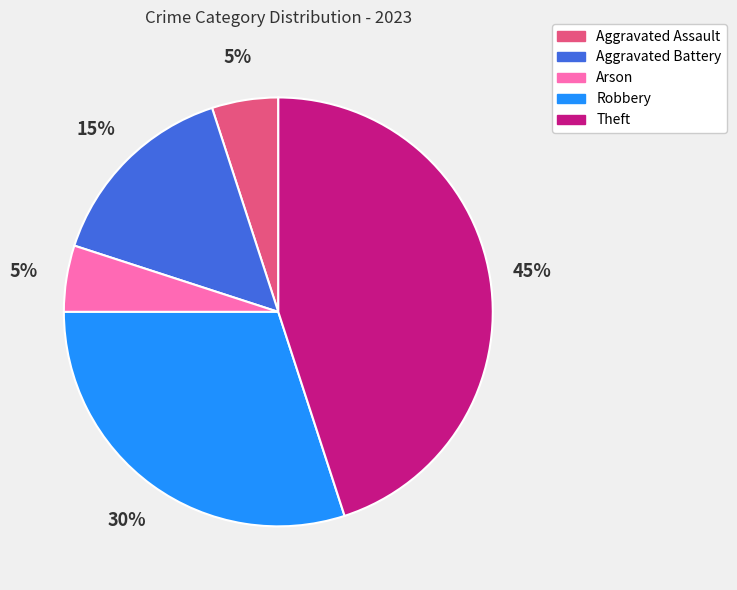

Does any single category account for the majority?

No